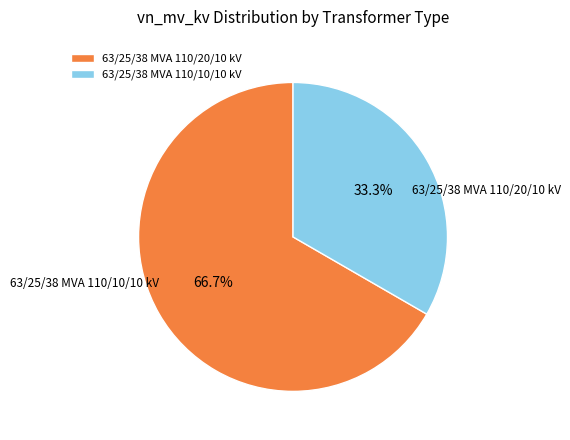

To the nearest percent, what is the difference between the largest and smallest slice percentages?

33%